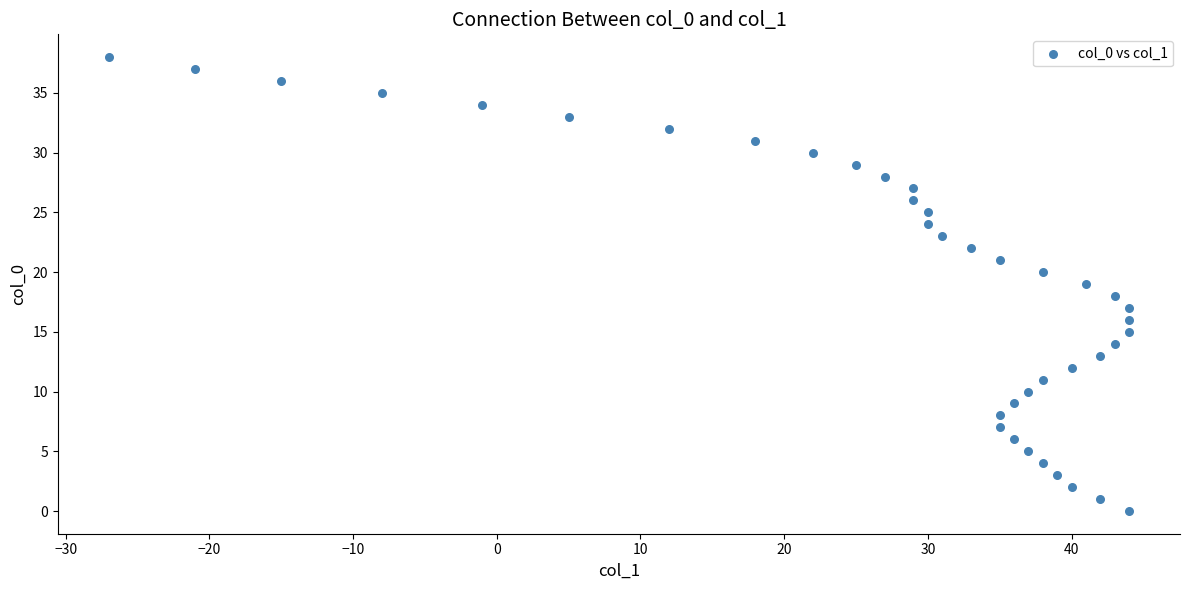

What is the range of Y values (max minus min)?

38